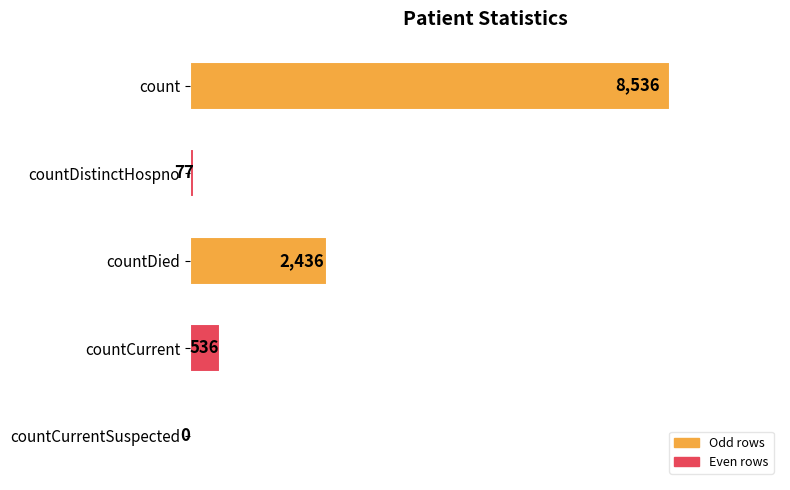

How many categories are shown in the chart?

5